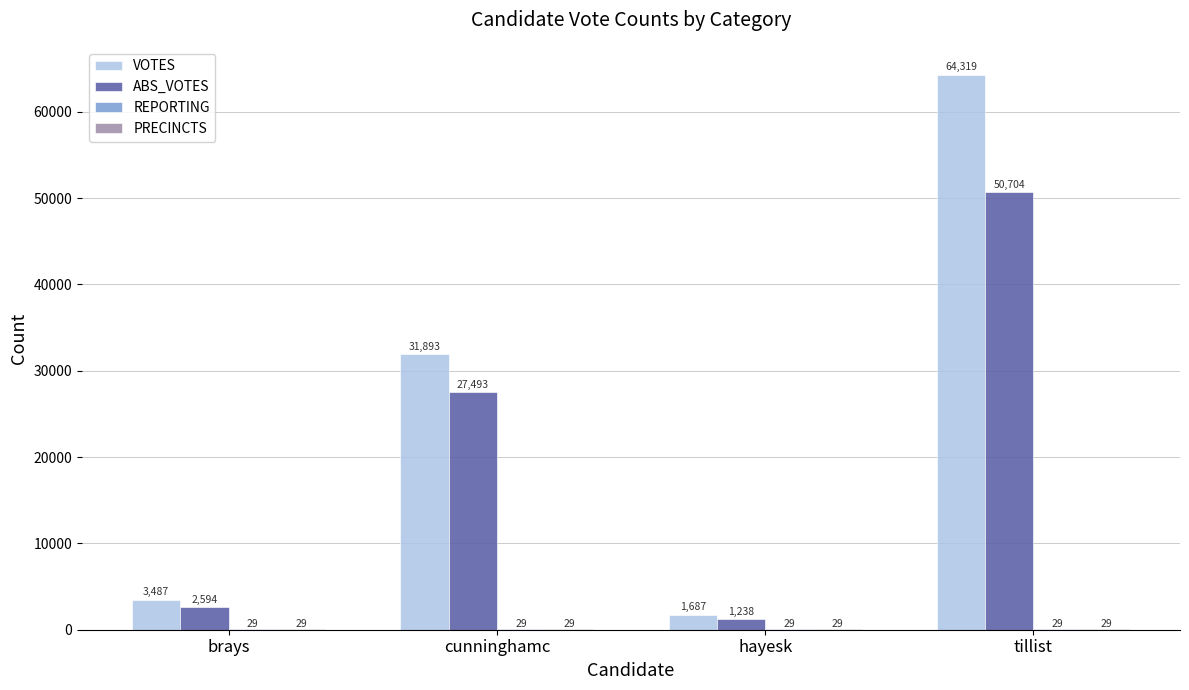

How many data points does each series have?

4